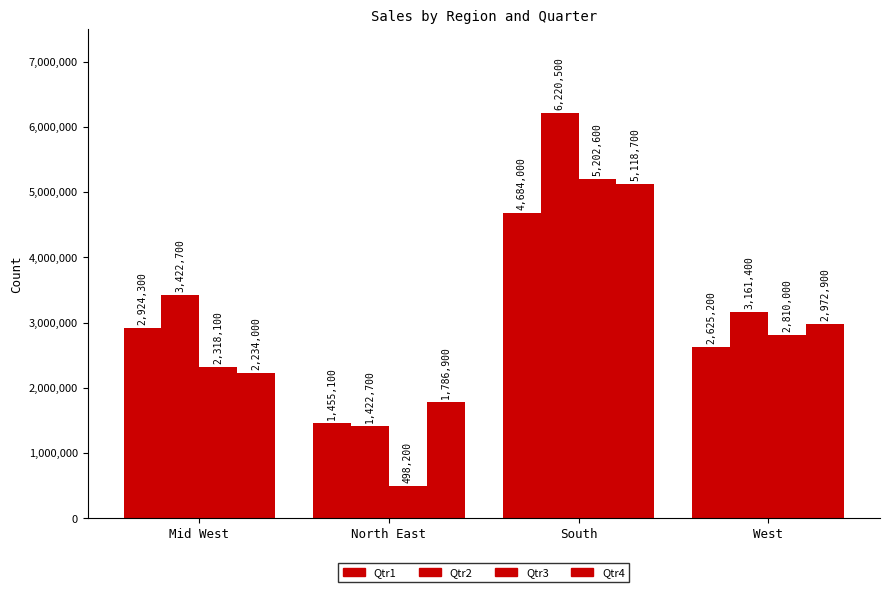

What is the sum of all Qtr3 values?

10828900